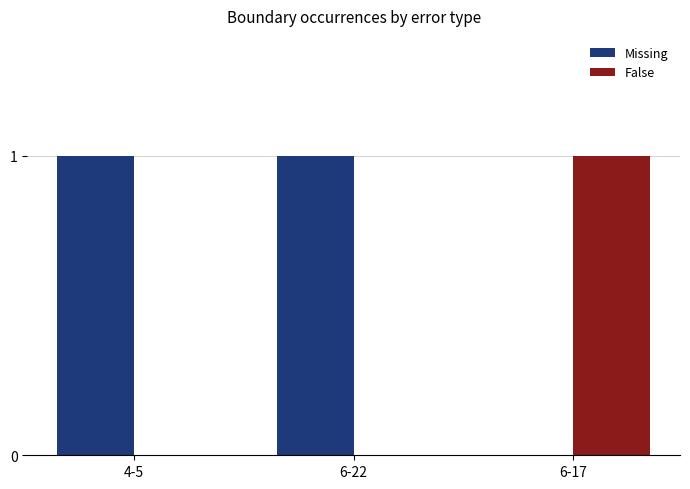

Reading right to left, what are all the values shown in this chart?

Missing: 6-17=0	6-22=1	4-5=1
False: 6-17=1	6-22=0	4-5=0